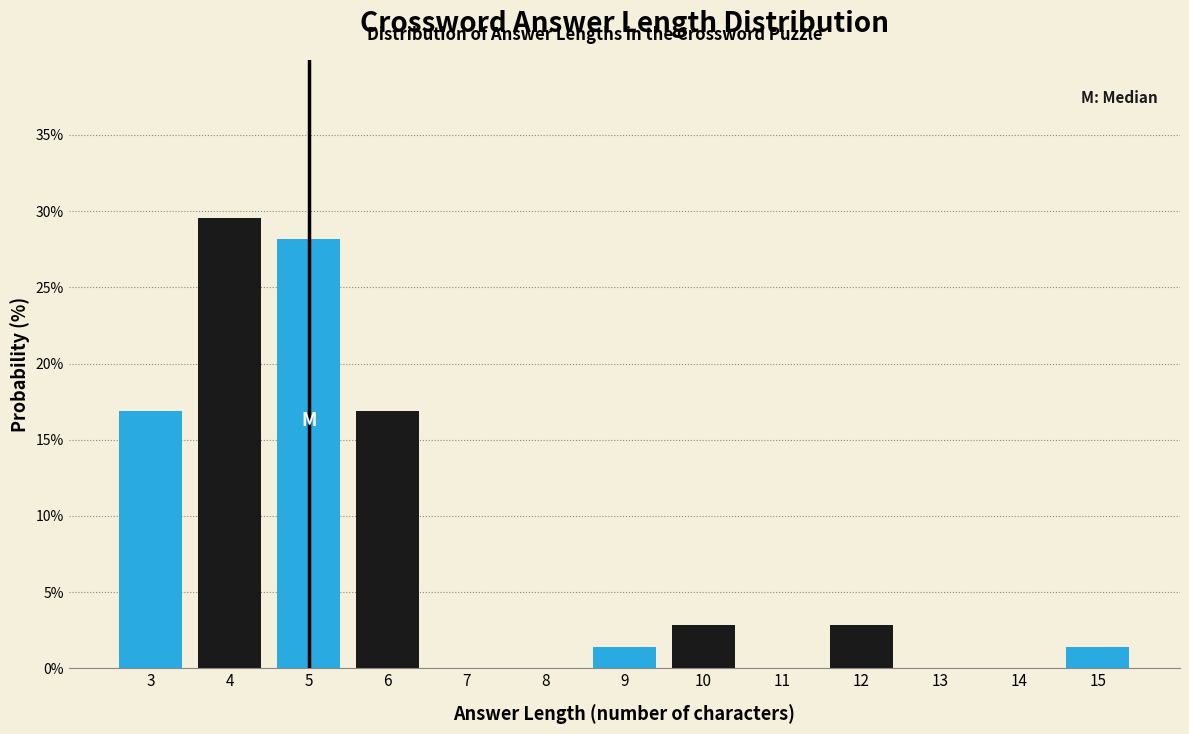

Reading right to left, transcribe all the data shown in this chart.

15=1.4	14=0.0	13=0.0	12=2.8	11=0.0	10=2.8	9=1.4	8=0.0	7=0.0	6=16.9	5=28.2	4=29.6	3=16.9